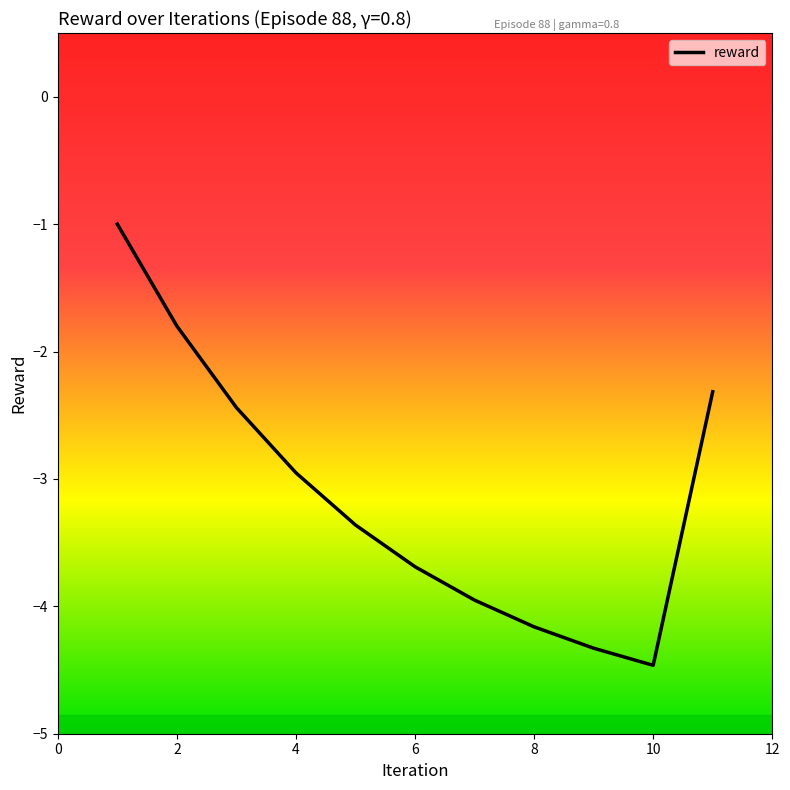

What is the difference between the maximum and minimum values?

3.5